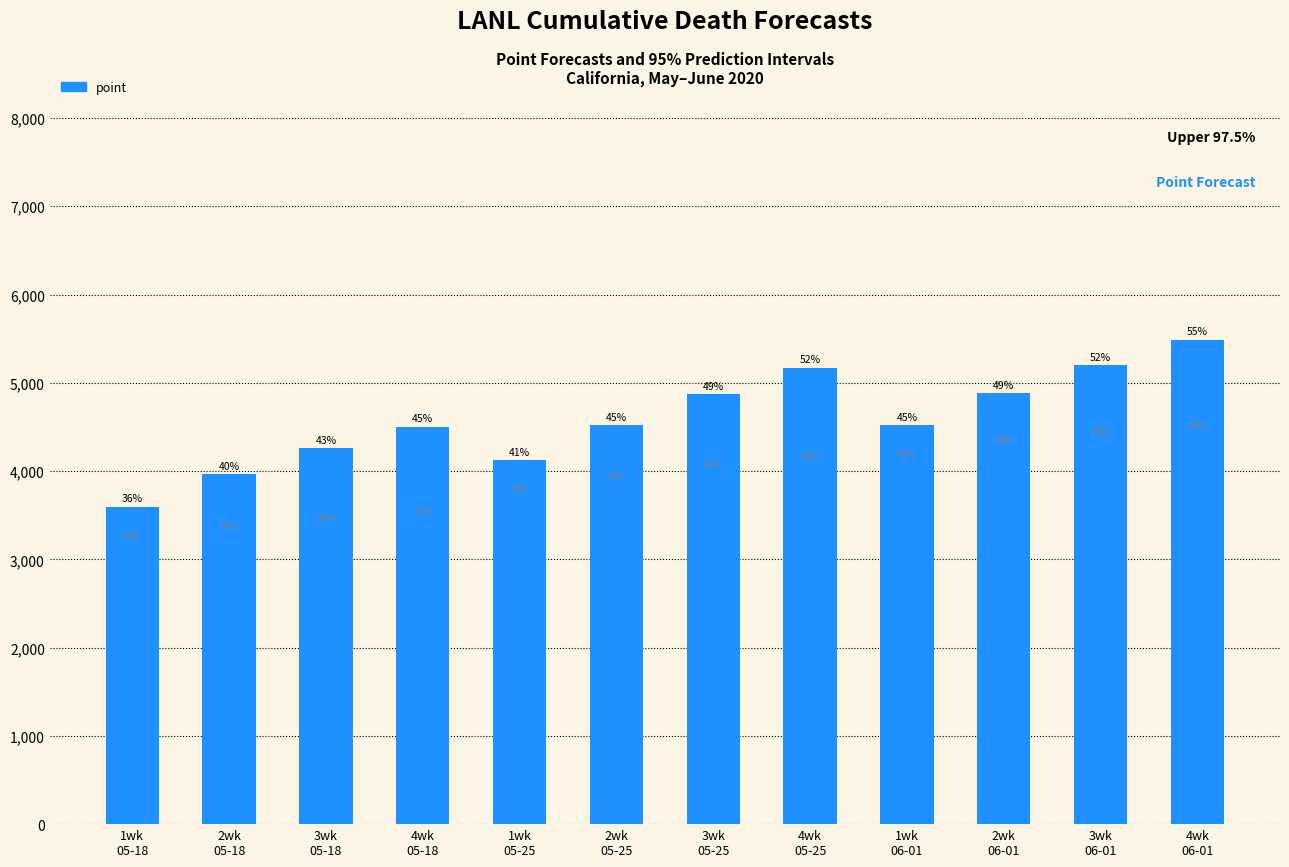

Is it true that the value at 2wk
06-01 is 4881?

True